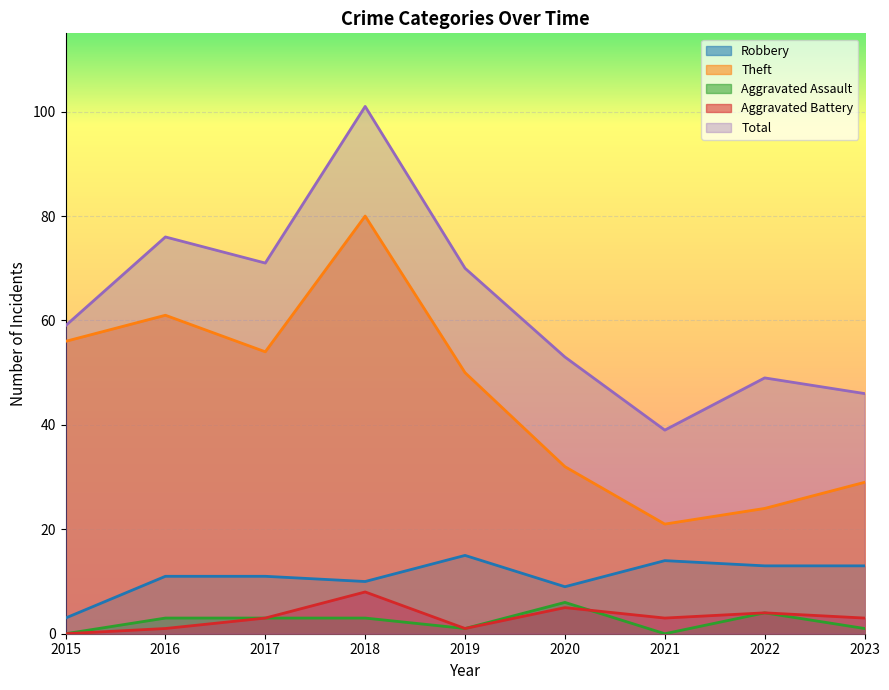

True or false: Theft has more than 2 interior local peaks.

False